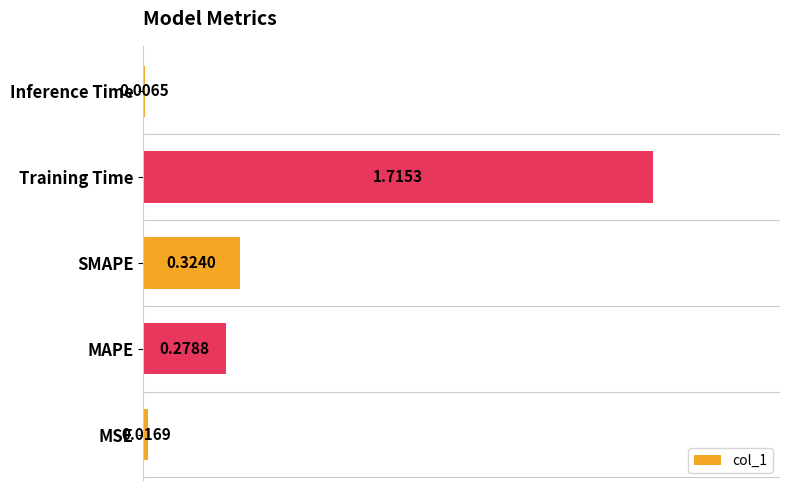

List the labels in order of value, largest first.

Training Time, SMAPE, MAPE, MSE, Inference Time